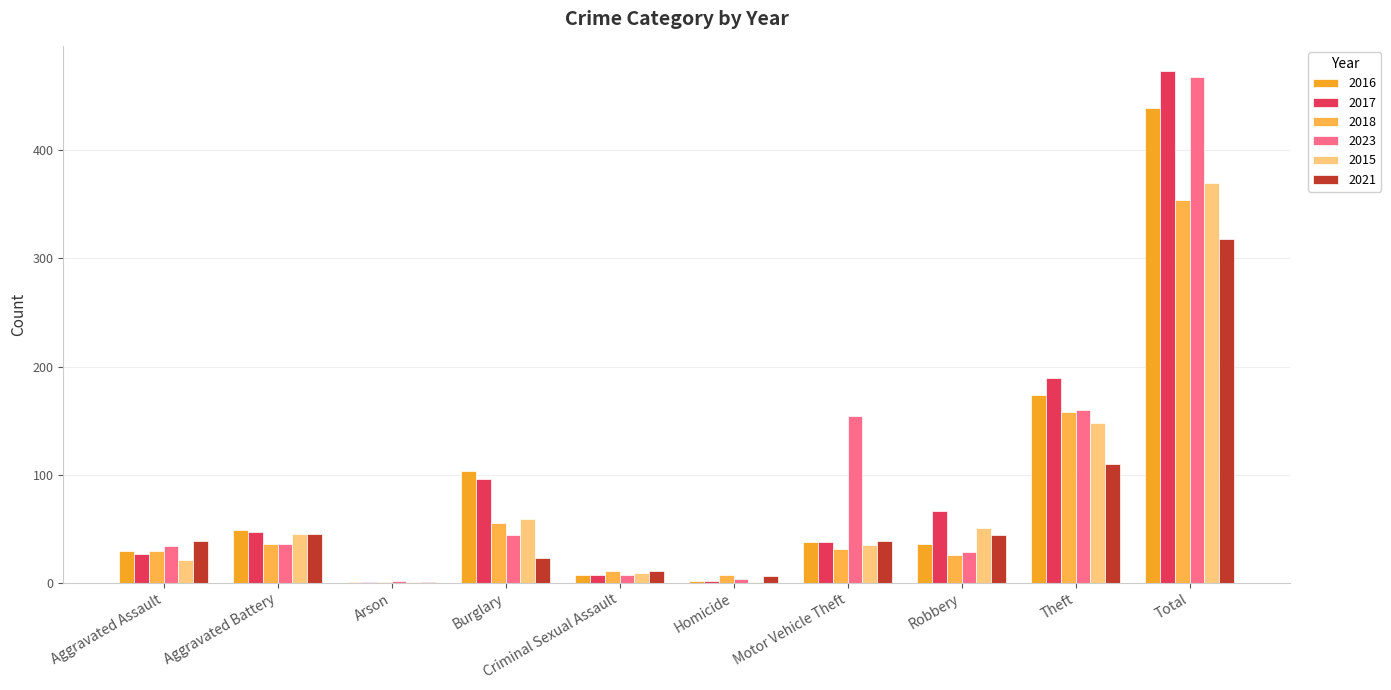

How many series are shown in this chart?

6